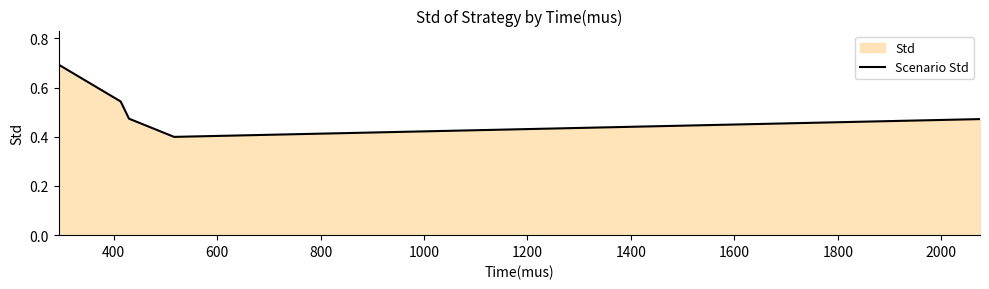

What is the greatest value displayed?

0.7